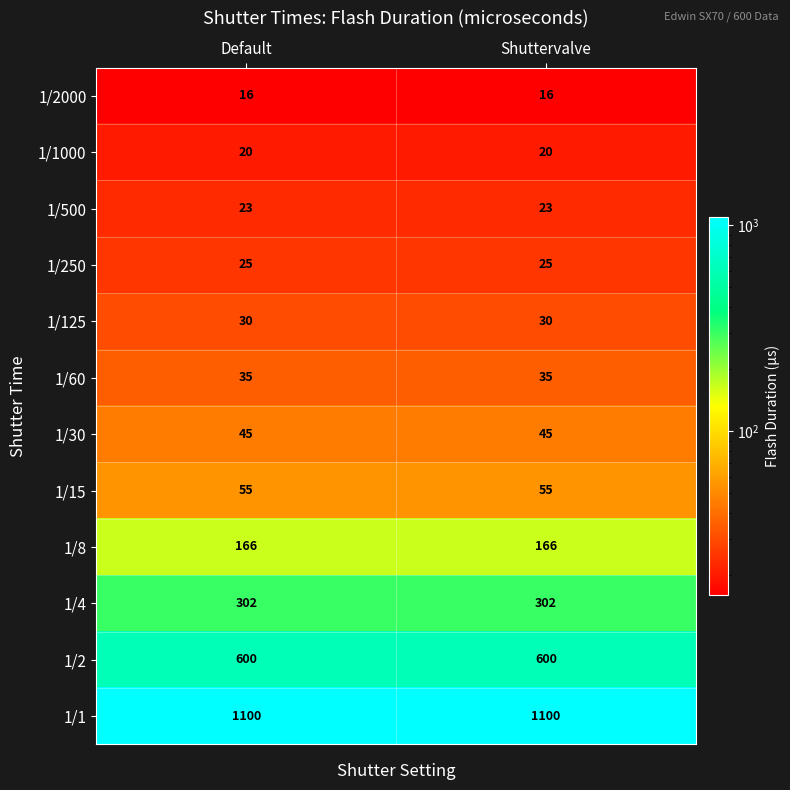

What is the greatest value displayed?

1100